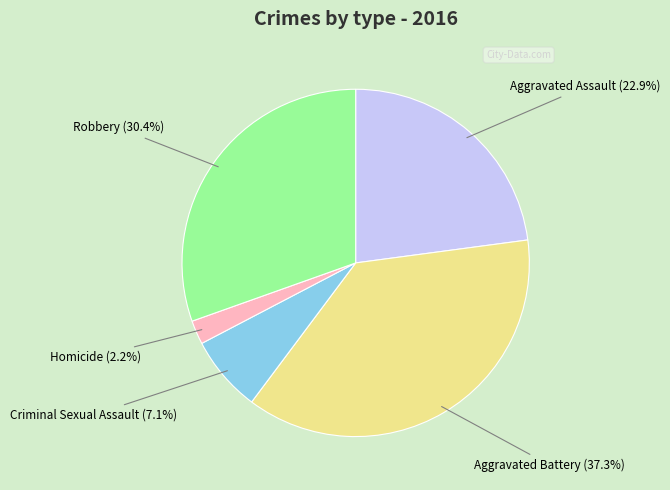

Does any single category account for the majority?

No